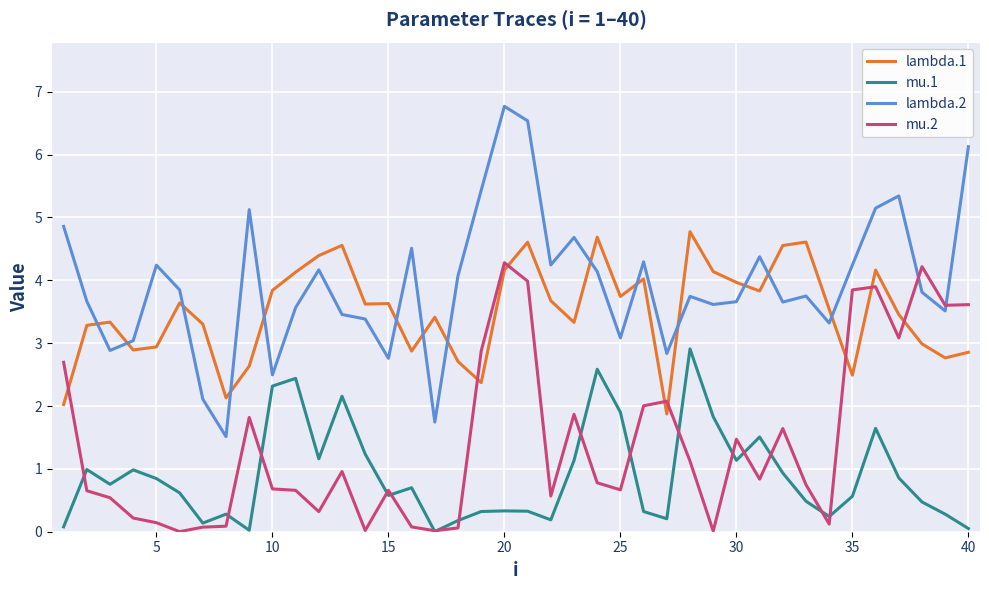

What are all the series names shown in the legend?

lambda.1, mu.1, lambda.2, mu.2